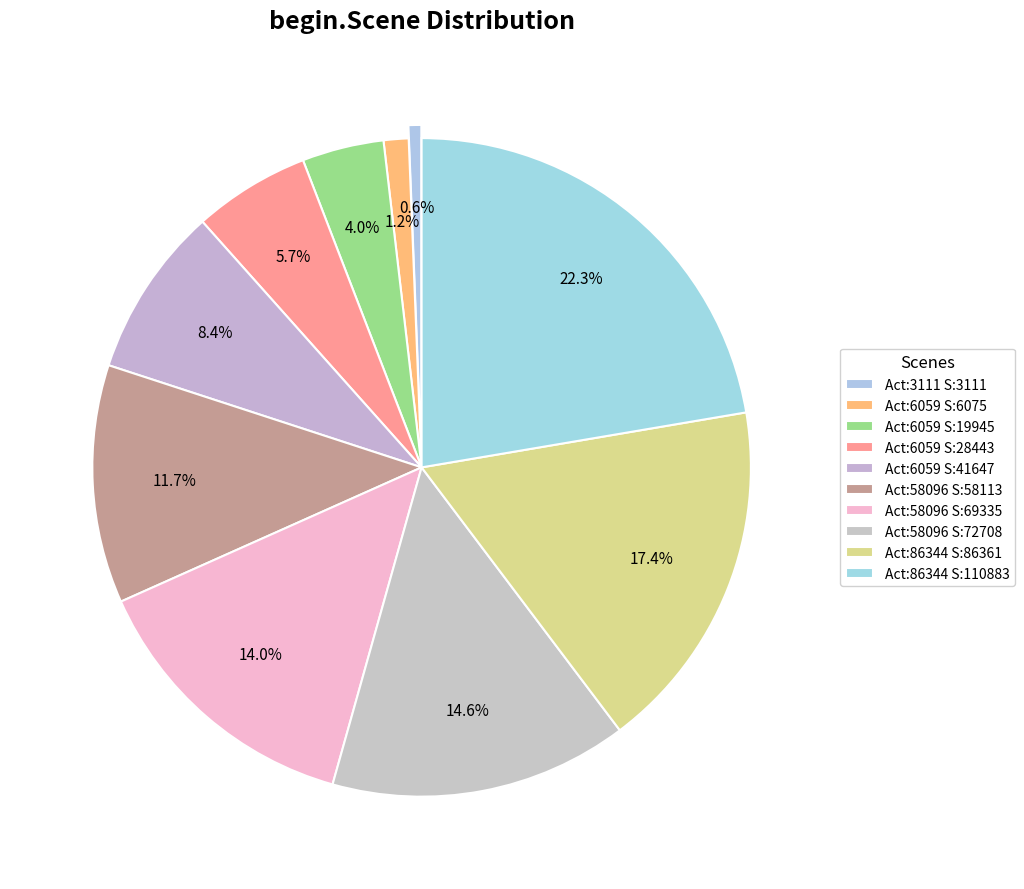

How many slices are in this pie chart?

10